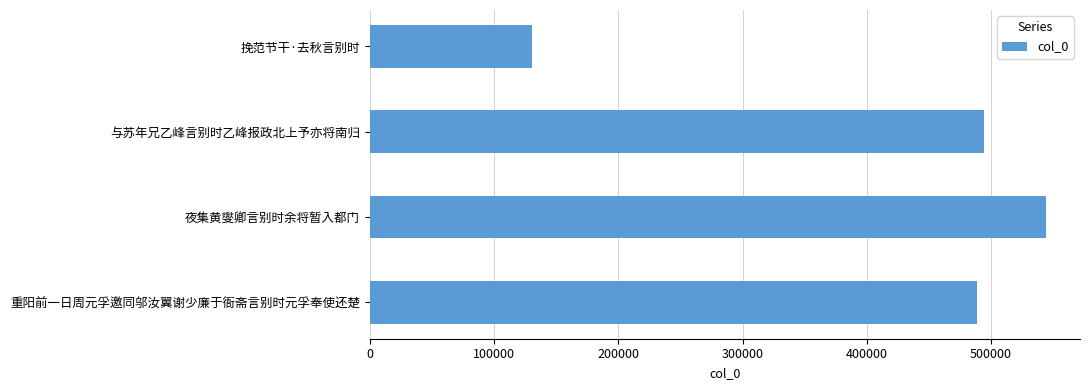

What is the smallest value displayed?

130728